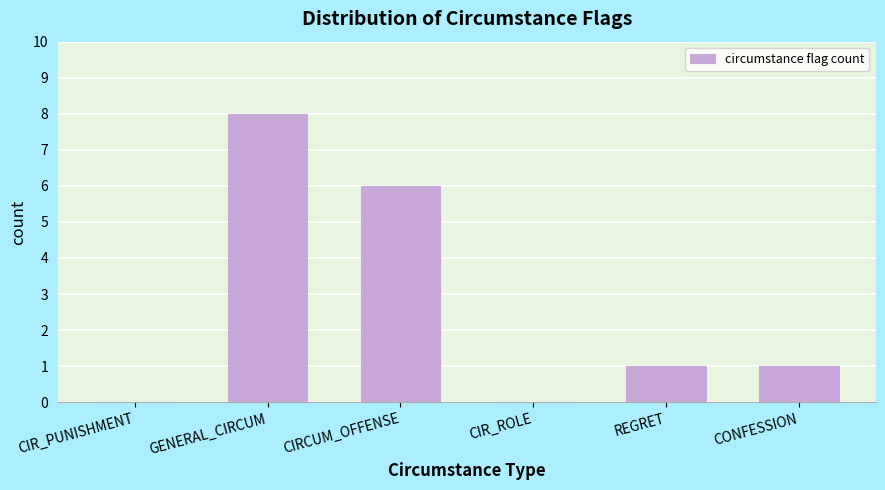

Reading right to left, list all the values displayed in this chart.

CONFESSION=1	REGRET=1	CIR_ROLE=0	CIRCUM_OFFENSE=6	GENERAL_CIRCUM=8	CIR_PUNISHMENT=0